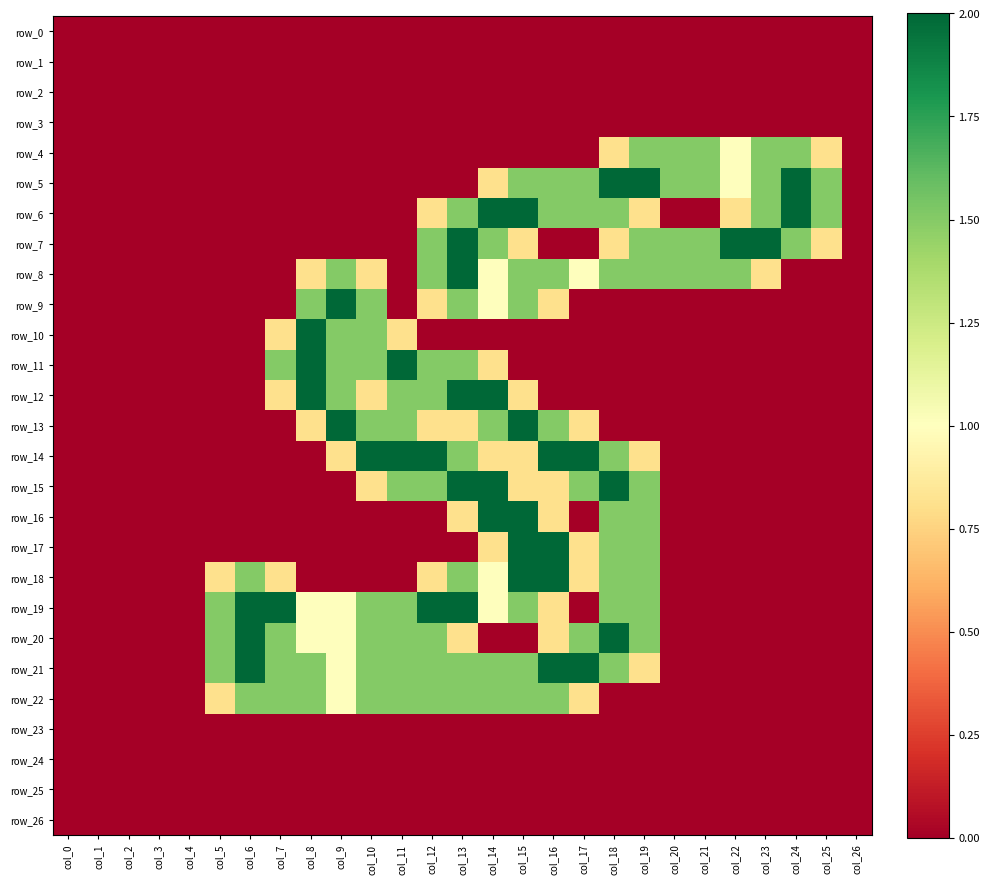

Which series has the largest range (max minus min)?

row_5